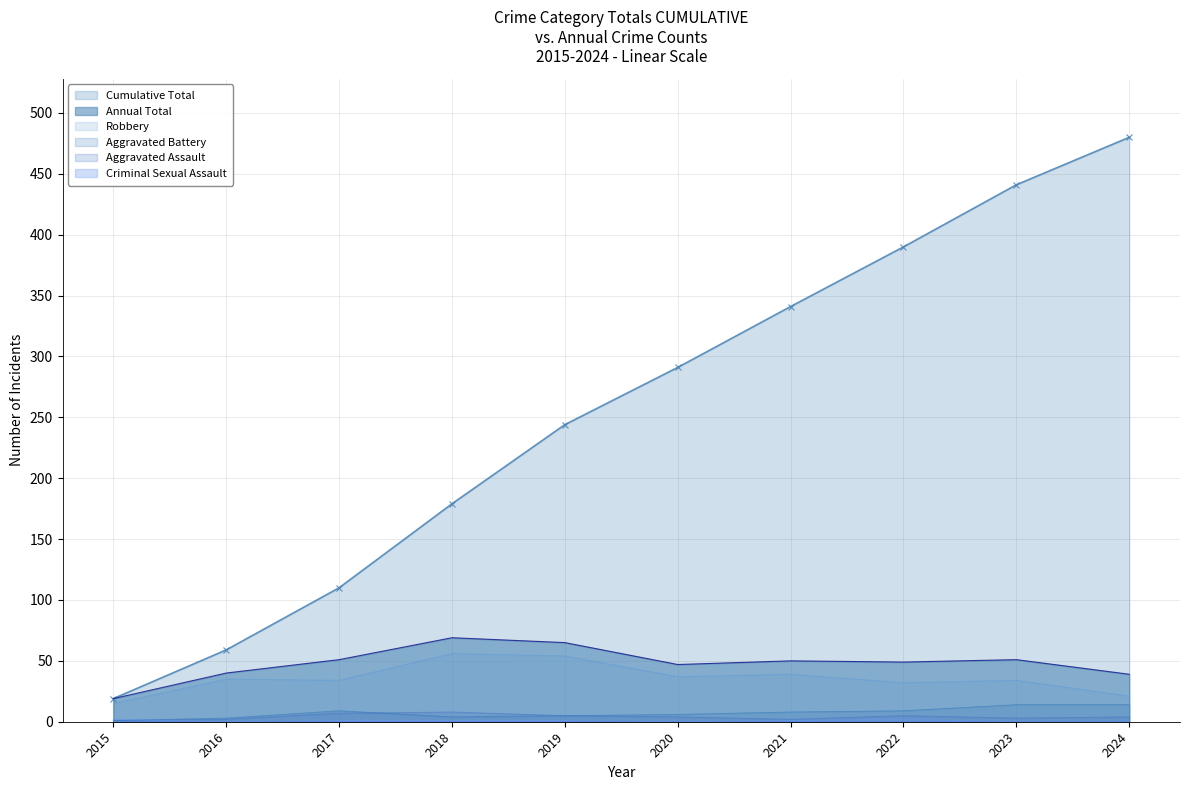

Reading right to left, extract all data points from this chart.

Robbery: 21	34	32	39	37	54	56	34	35	15
Total: 39	51	49	50	47	65	69	51	40	19
Aggravated Assault: 4	3	5	2	4	5	8	7	2	1
Aggravated Battery: 14	14	9	8	6	5	4	9	3	1
Criminal Sexual Assault: 0	0	2	1	0	1	1	1	0	2